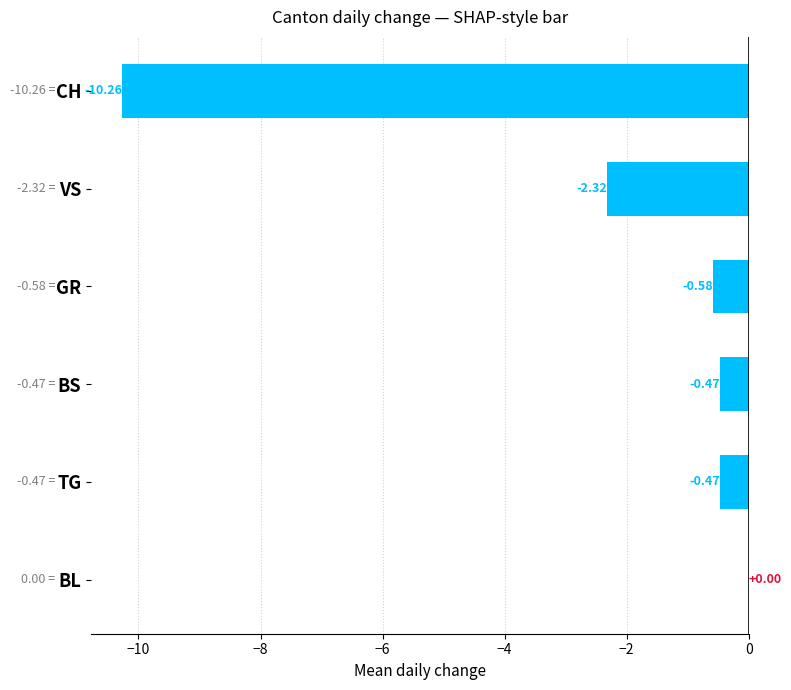

What is the sum of all values?

-14.1